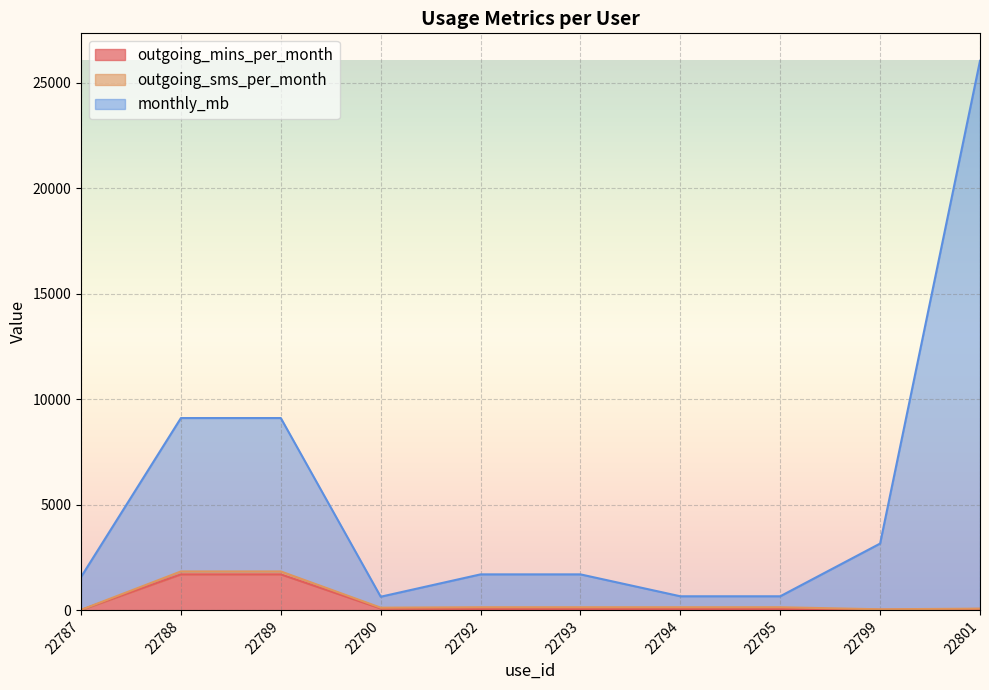

Which category has the highest value in the monthly_mb series?

22801